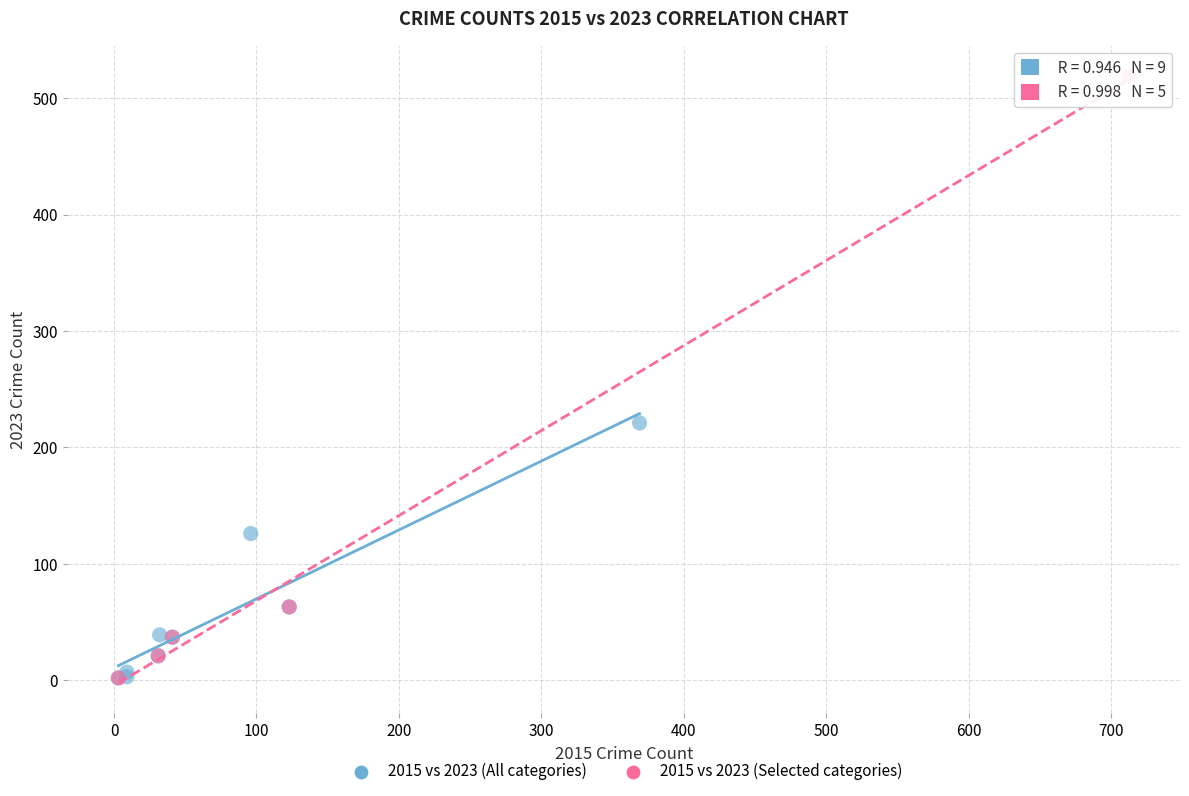

Which series has the widest spread of Y values?

2015 vs 2023 (Selected categories)